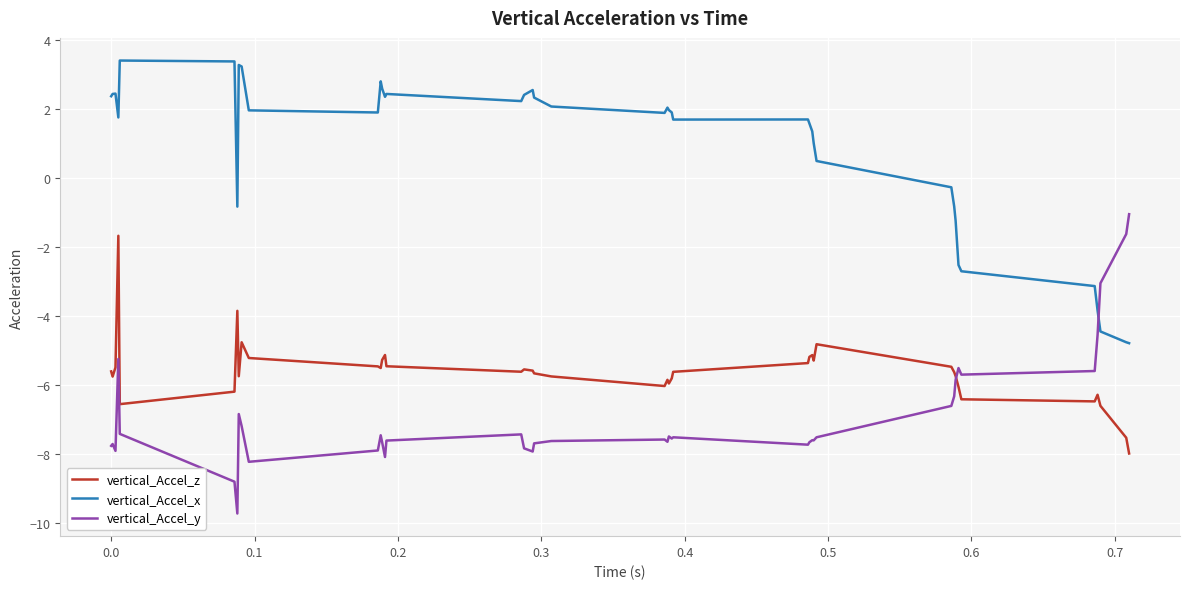

How many positive values does the vertical_Accel_x series have?

29